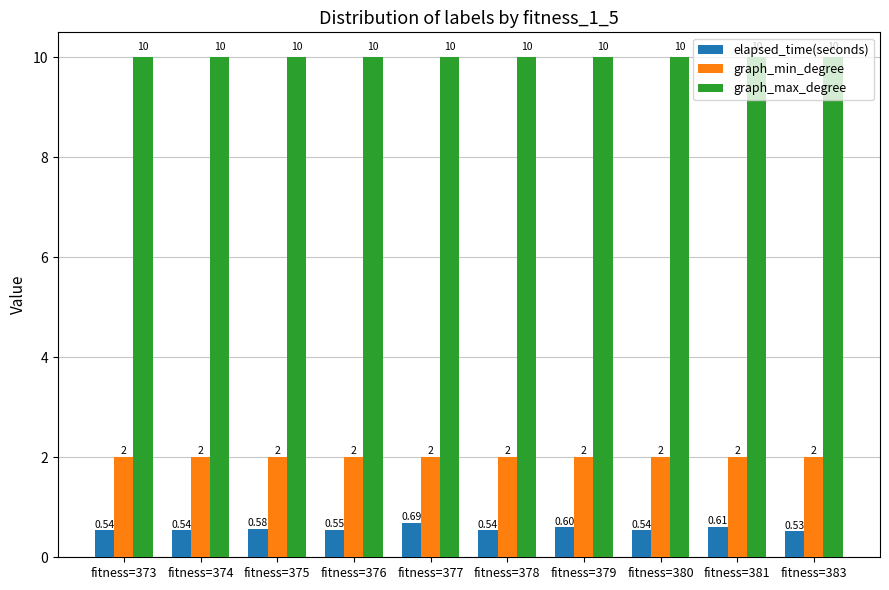

How many elapsed_time(seconds) values are between 0 and 1?

10